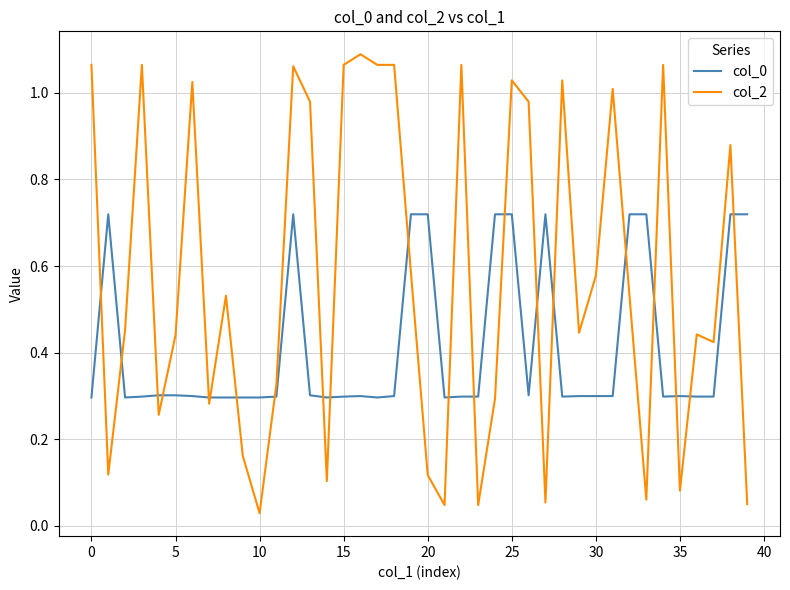

Which series has the largest range (max minus min)?

col_2